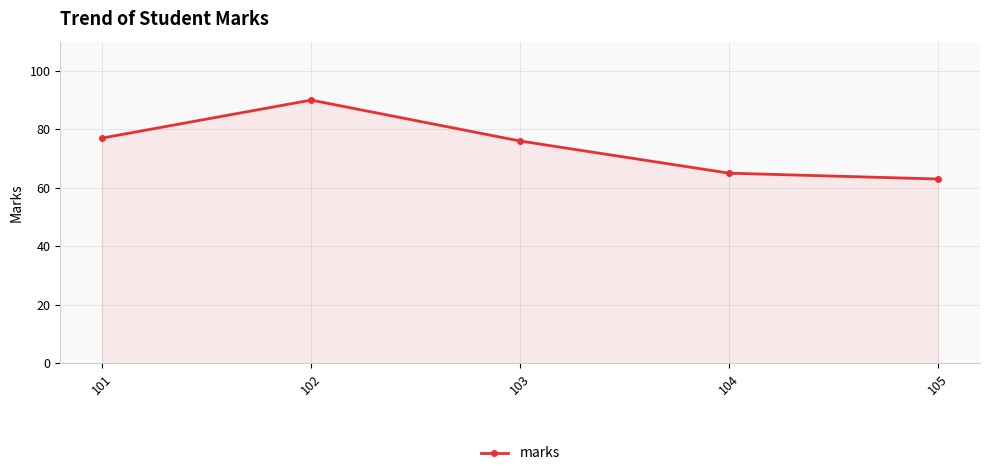

Rank the categories by value from lowest to highest.

105, 104, 103, 101, 102